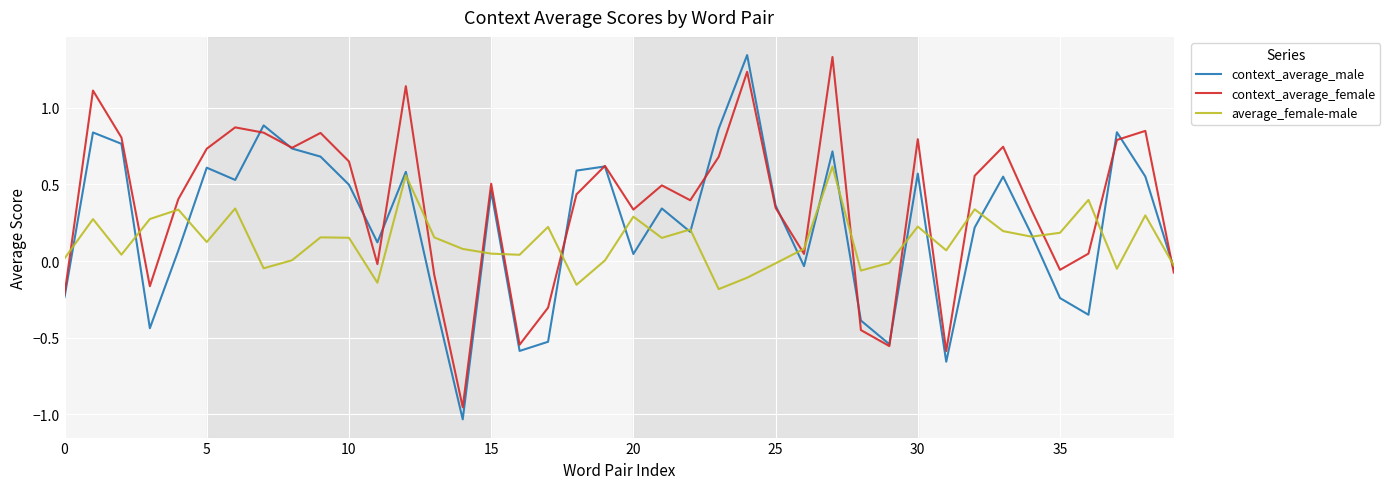

In average_female-male, how many points are higher than both neighbors (excluding endpoints)?

13